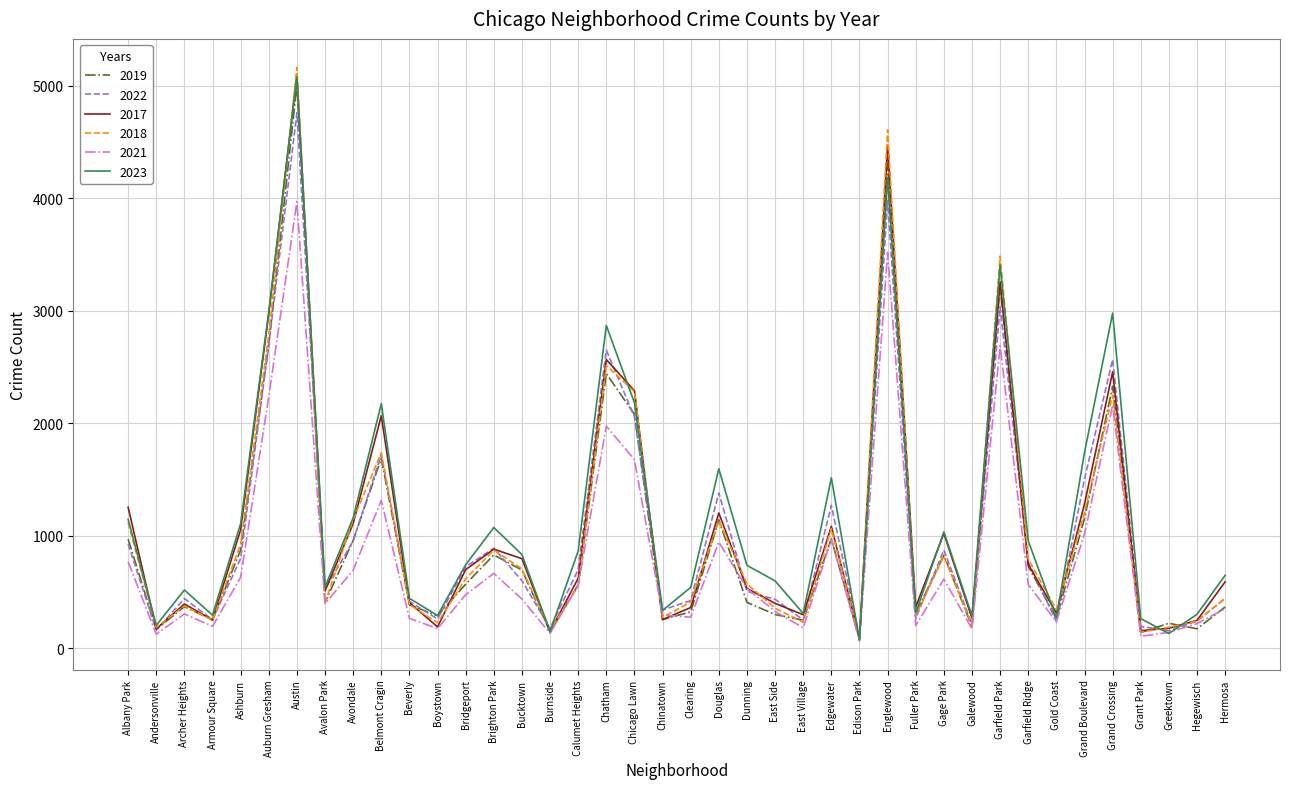

What is the maximum value shown in the chart?

5163